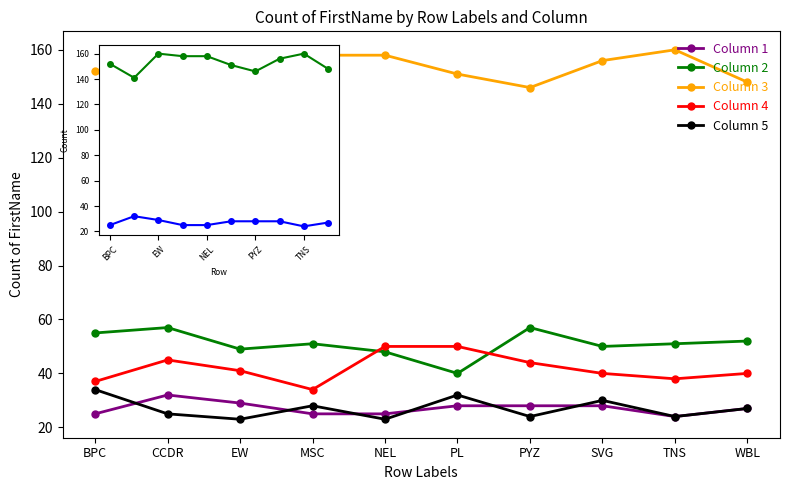

Is it true that 3 equals 156 at SVG?

True